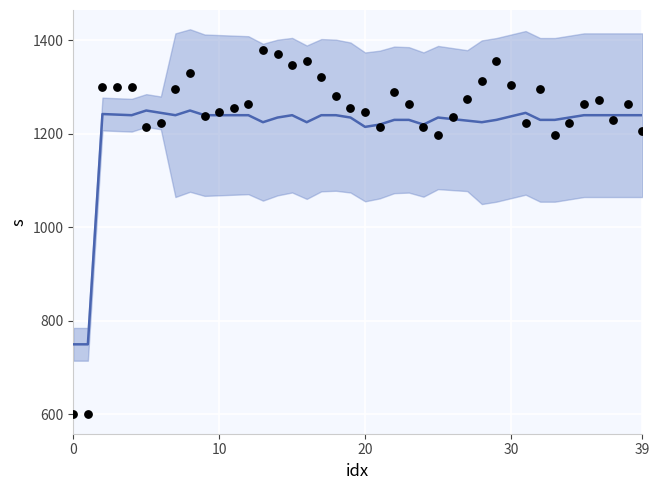

At how many categories does at least one series exceed 815?

38